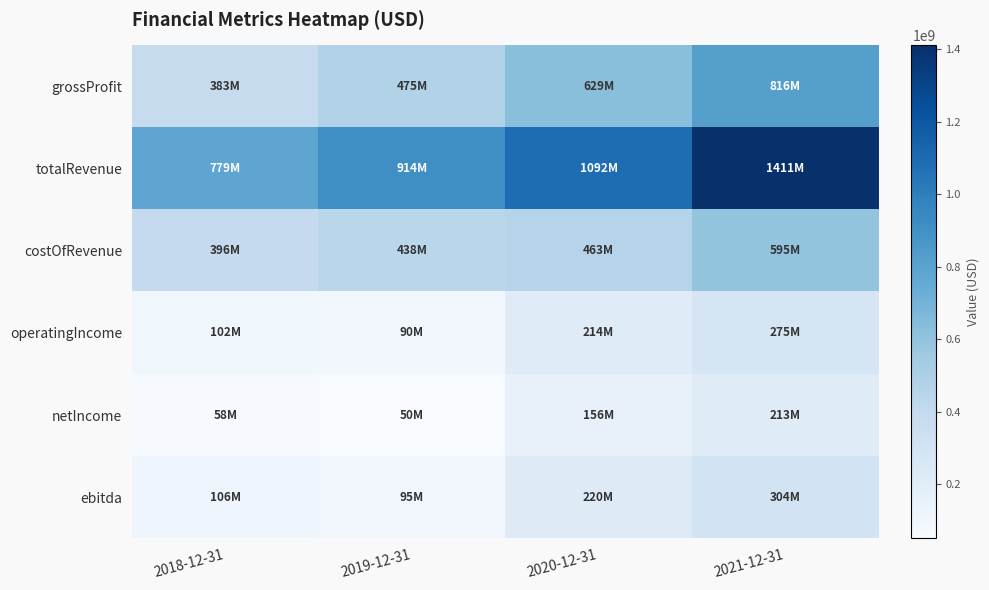

Between 2020-12-31 and 2021-12-31, which series saw the biggest shift?

totalRevenue